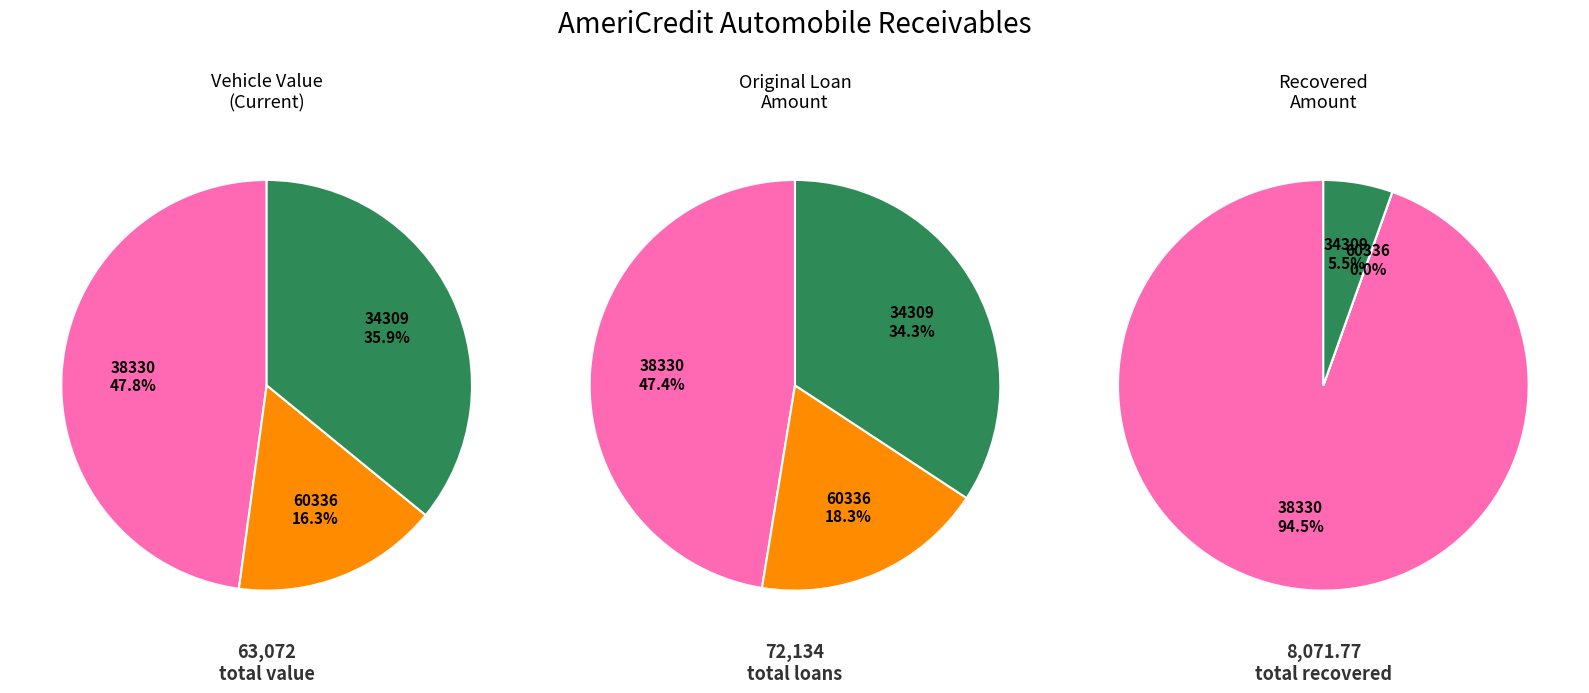

Combined, do 60336 and 38330 account for over 50%?

Yes